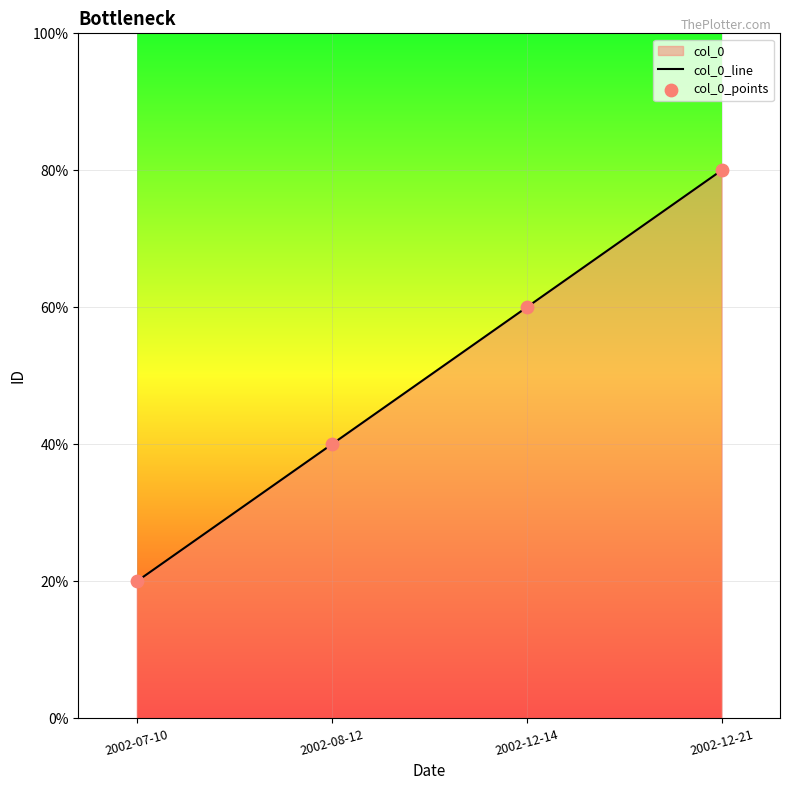

Which series has the largest Y range (max minus min)?

col_0_line